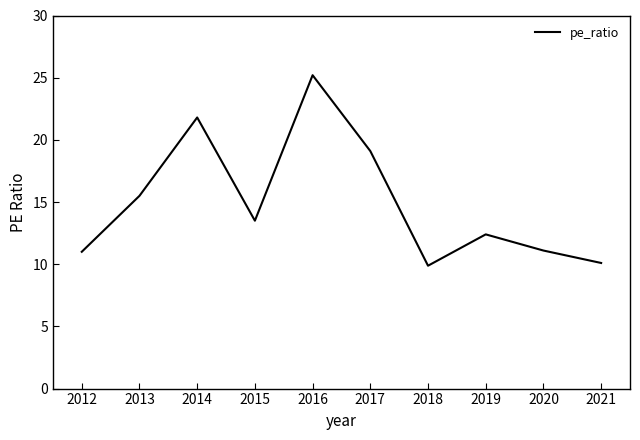

At which category does the data reach its first local valley?

2015